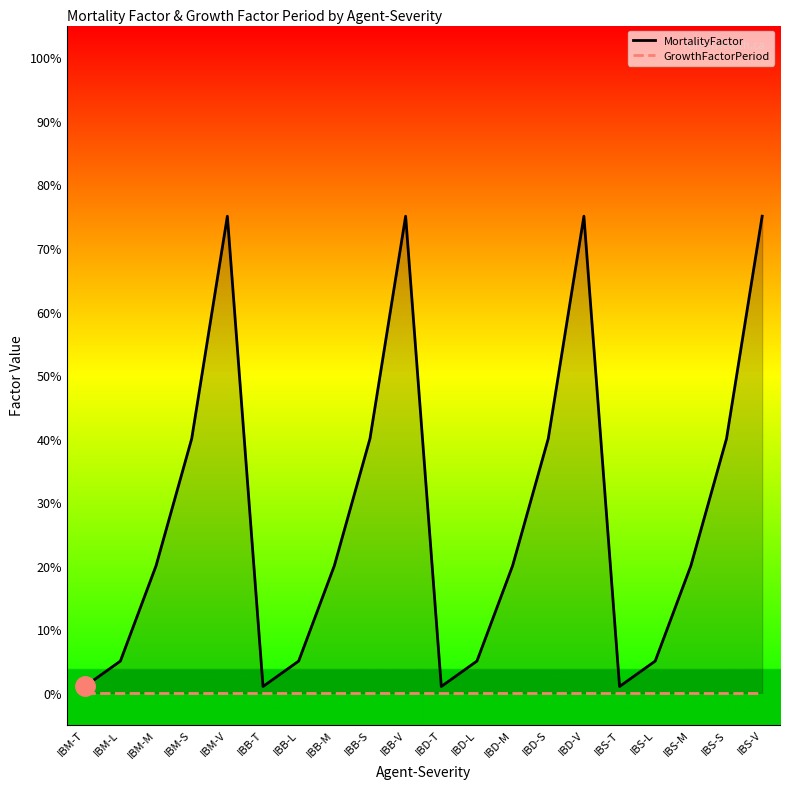

At how many categories does at least one series exceed 28?

8